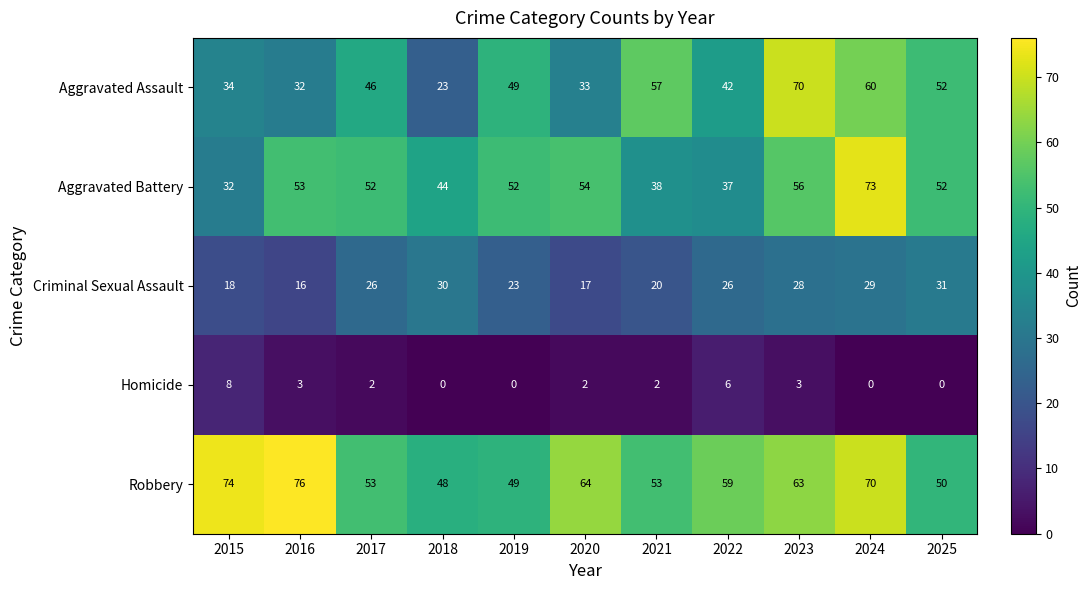

Which series has the largest total across all categories?

Robbery